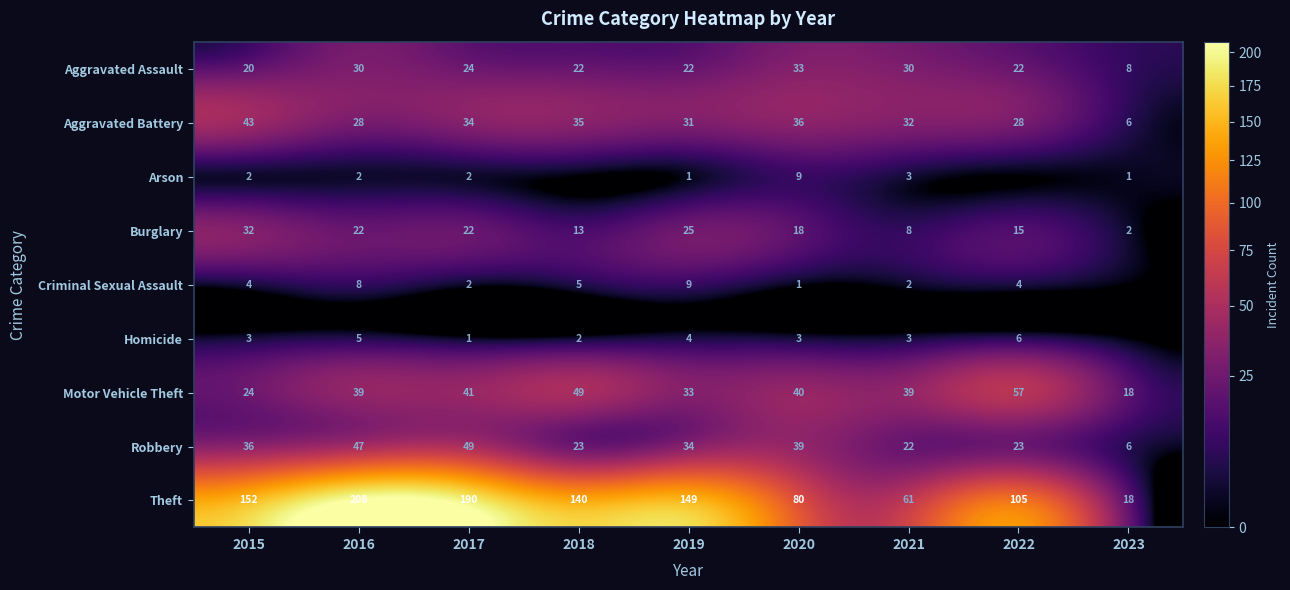

At 2020, list the series in order from smallest to largest.

Criminal Sexual Assault, Homicide, Arson, Burglary, Aggravated Assault, Aggravated Battery, Robbery, Motor Vehicle Theft, Theft